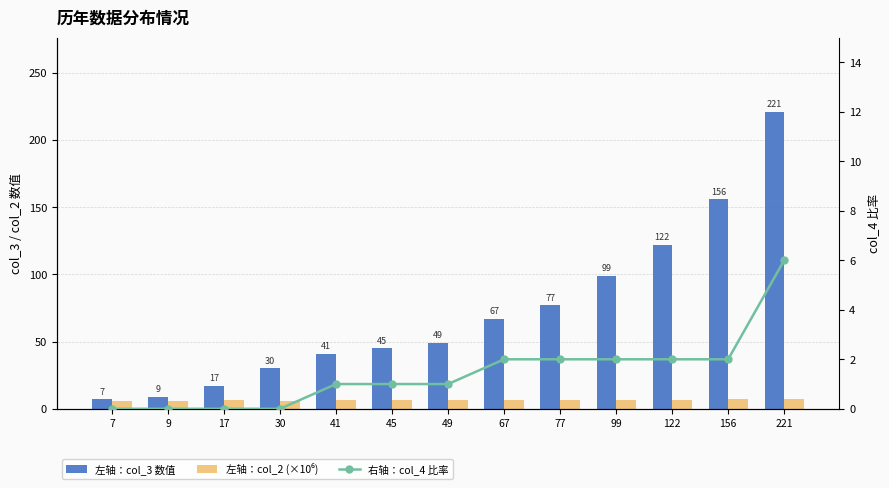

The 左轴：col_3 数值 series shows 1.6 at 7. True or false?

False